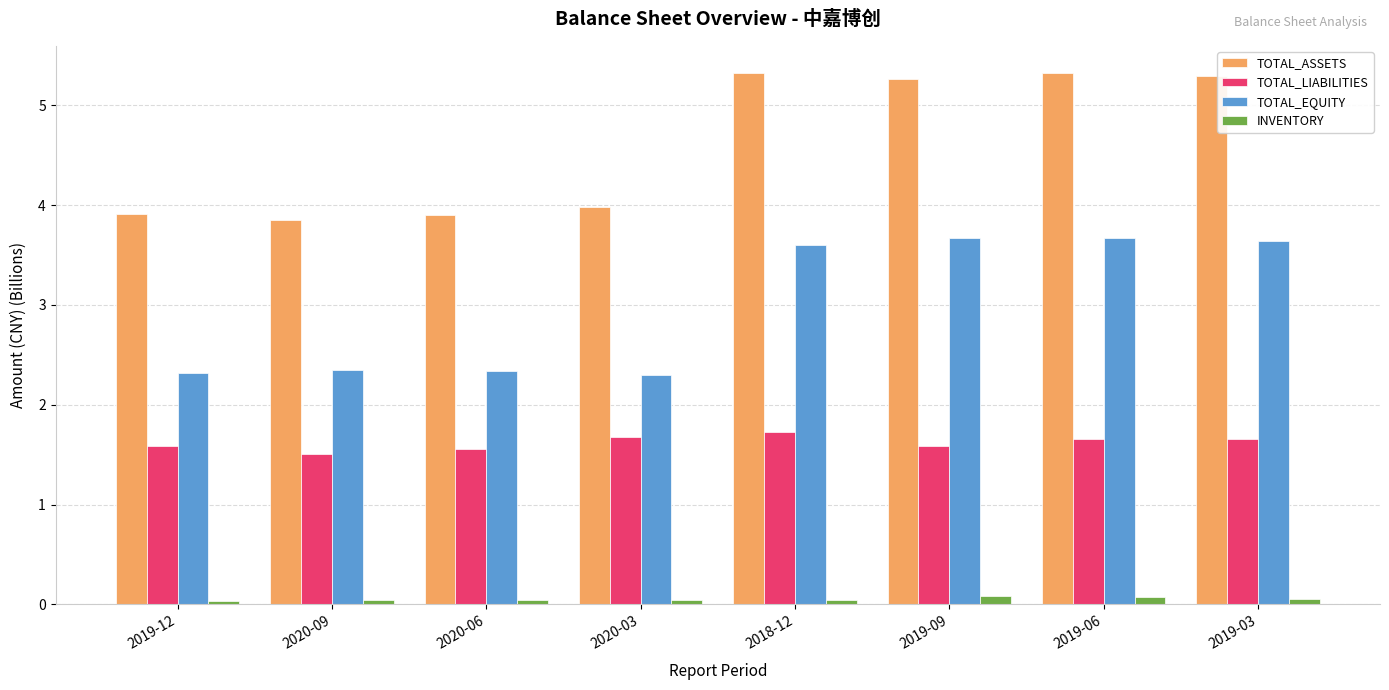

What is the maximum value shown in the chart?

5.3